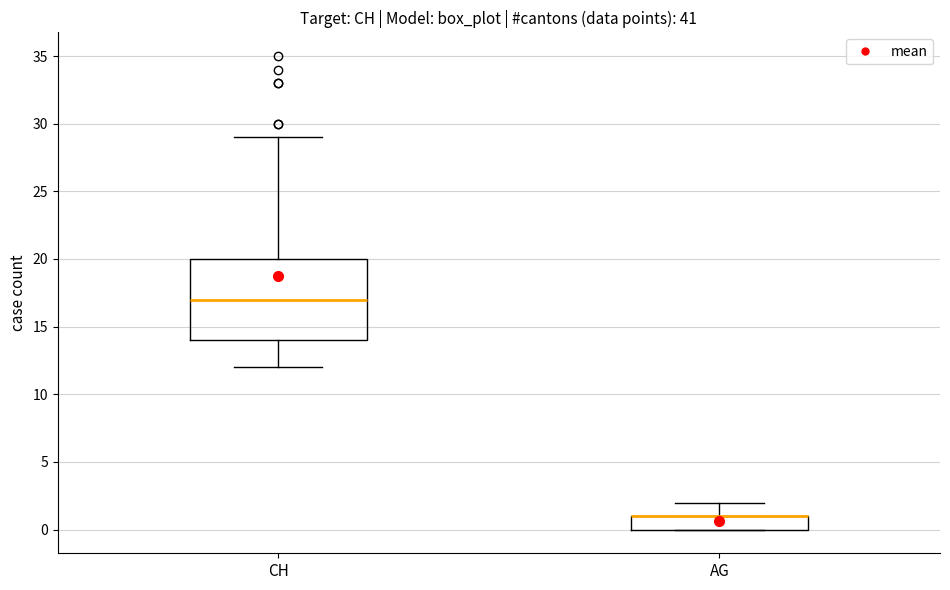

Reading left to right, read every box against the y-axis: the position of its median line, the range the box covers, and the ends of its whiskers. The values are not printed on the chart, so give them approximately, as read against the axis.

CH: median 17, box 14 to 20, whiskers 12 to 29
AG: median 1 (drawn on the box's upper edge), box 0 to 1, whiskers 0 to 2